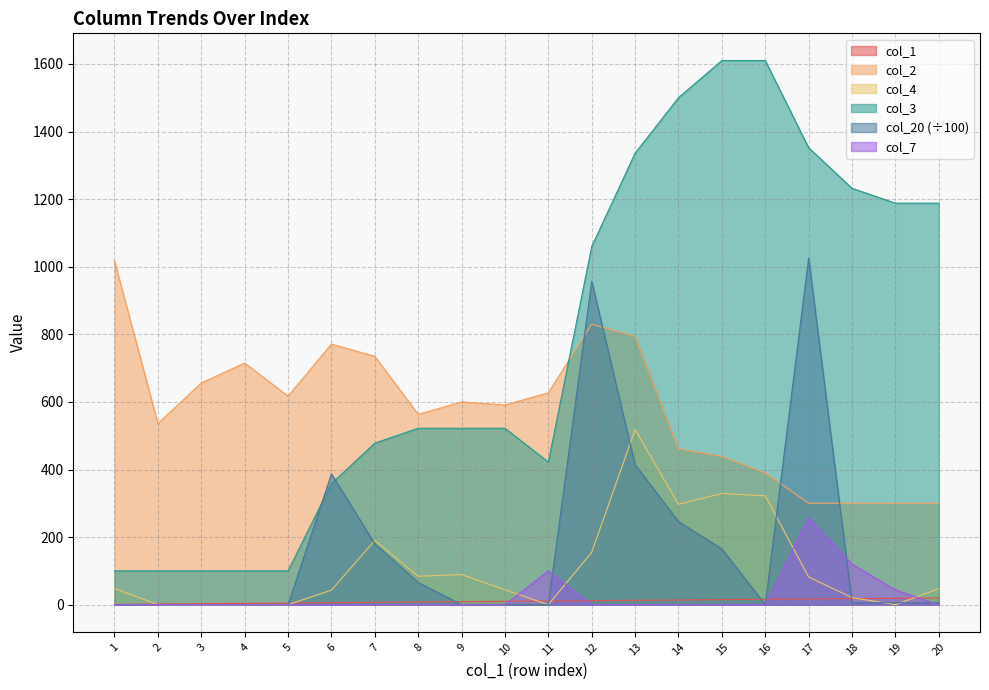

Which series has the largest total across all categories?

col_3